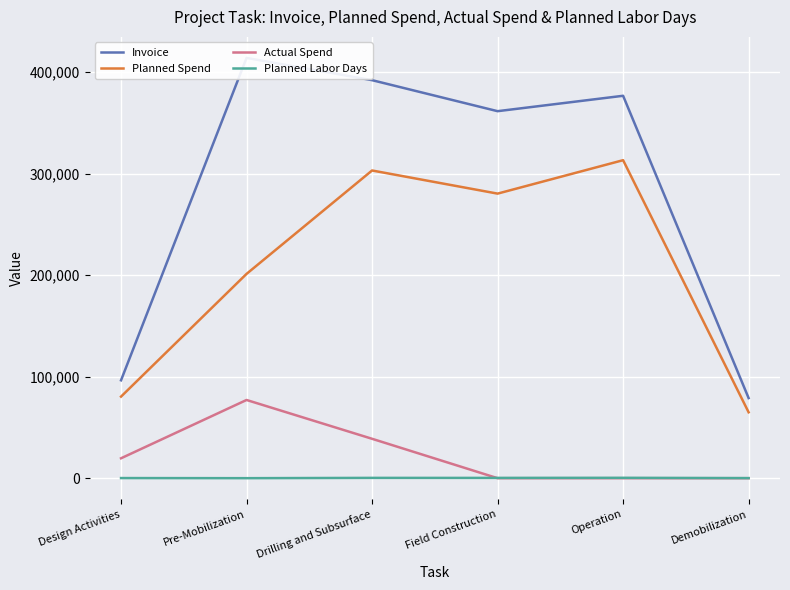

Between Design Activities and Demobilization, which is larger?

Design Activities